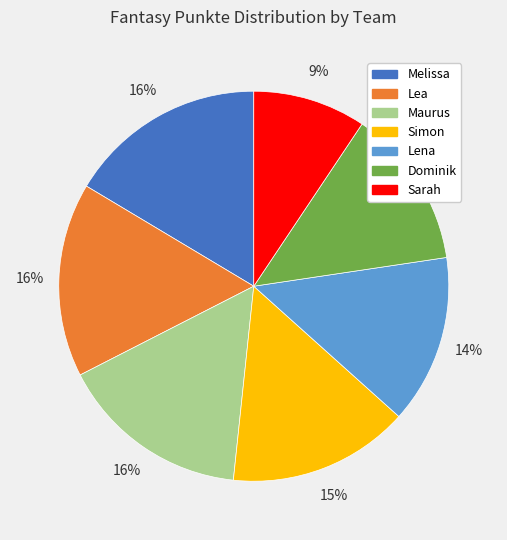

How many segments does this pie chart have?

7